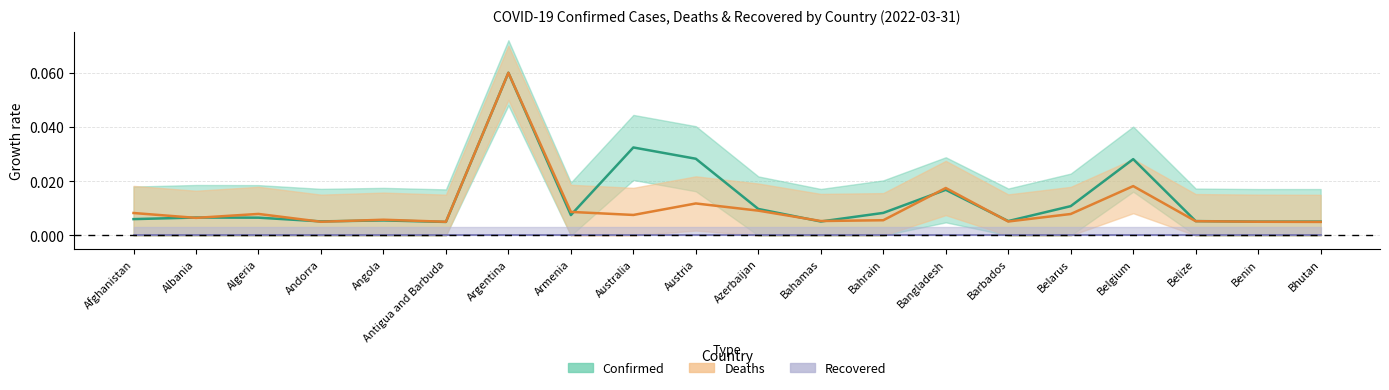

Reading right to left, what are all the values shown in this chart?

Confirmed: Bhutan=0.0	Benin=0.0	Belize=0.0	Belgium=0.0	Belarus=0.0	Barbados=0.0	Bangladesh=0.0	Bahrain=0.0	Bahamas=0.0	Azerbaijan=0.0	Austria=0.0	Australia=0.0	Armenia=0.0	Argentina=0.1	Antigua and Barbuda=0.0	Angola=0.0	Andorra=0.0	Algeria=0.0	Albania=0.0	Afghanistan=0.0
Deaths: Bhutan=0.0	Benin=0.0	Belize=0.0	Belgium=0.0	Belarus=0.0	Barbados=0.0	Bangladesh=0.0	Bahrain=0.0	Bahamas=0.0	Azerbaijan=0.0	Austria=0.0	Australia=0.0	Armenia=0.0	Argentina=0.1	Antigua and Barbuda=0.0	Angola=0.0	Andorra=0.0	Algeria=0.0	Albania=0.0	Afghanistan=0.0